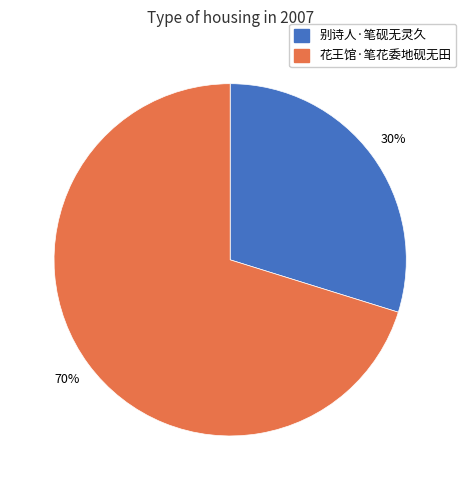

To the nearest percent, what is the average slice percentage?

50%